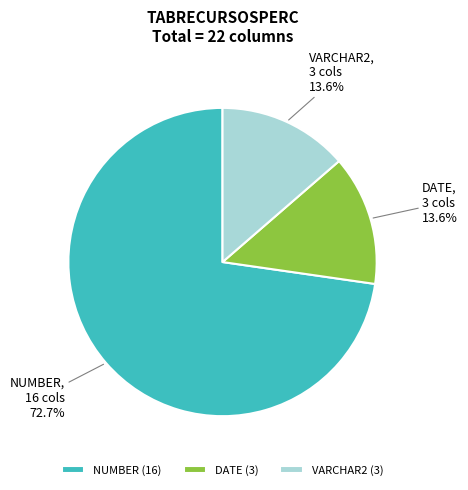

Which has a higher value, DATE or NUMBER?

NUMBER